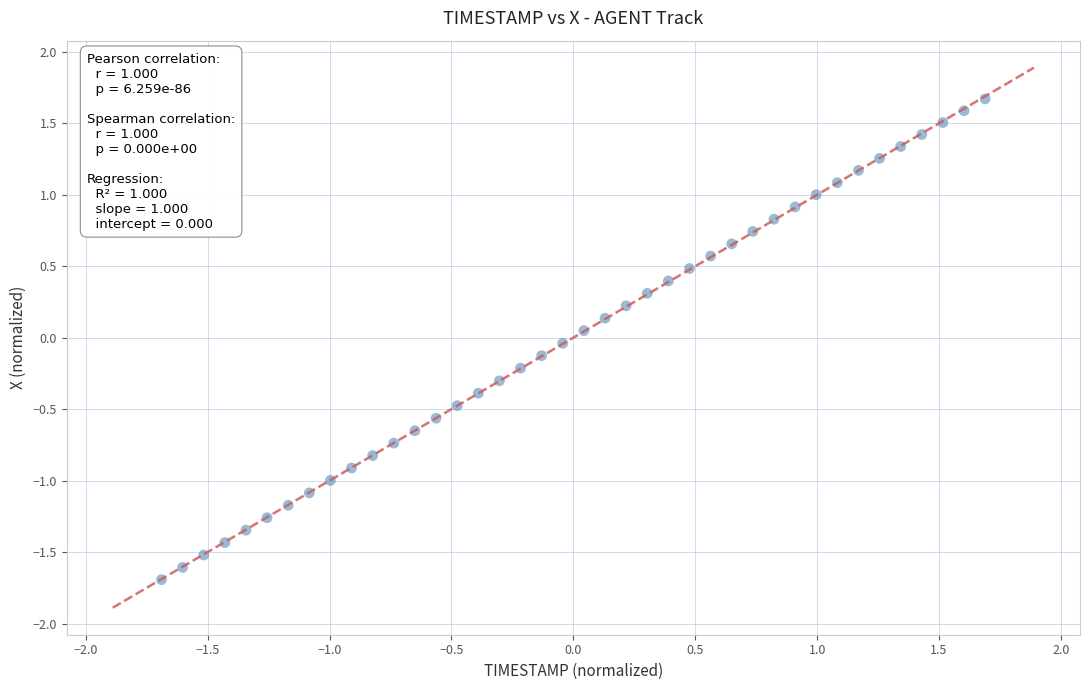

What is the range of Y values (max minus min)?

3.4